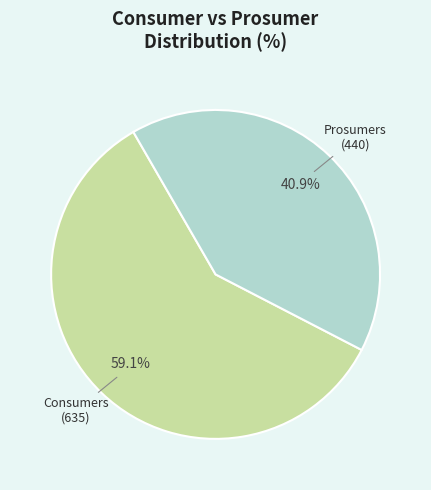

Which slice is the smallest?

Prosumers